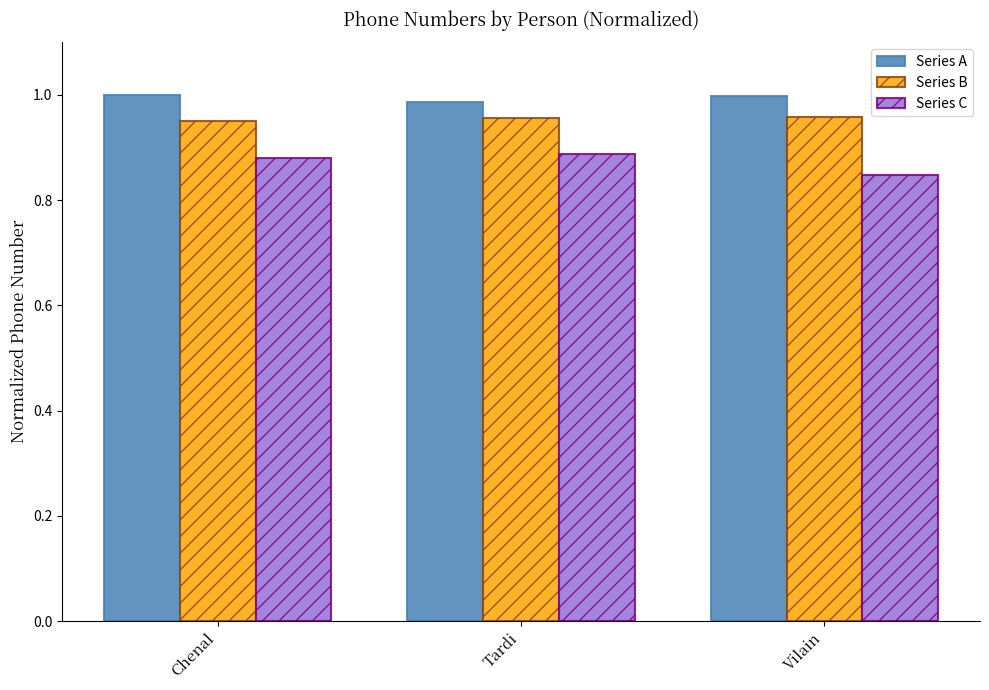

Count the Series B values in the range 0 to 1.

3